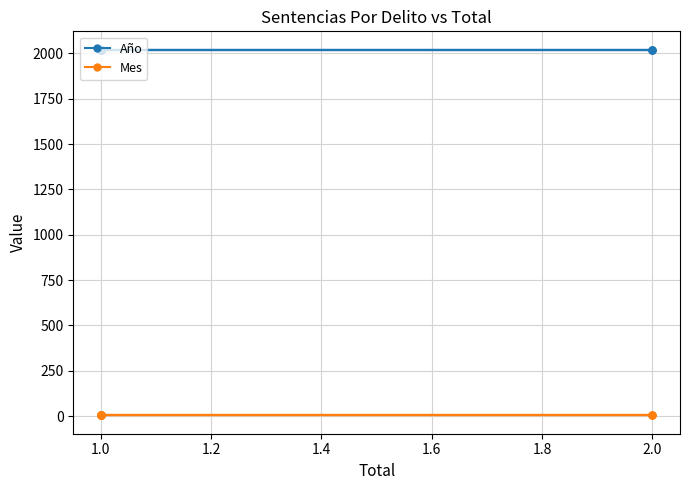

The Año series shows 1090 at 1.0. True or false?

False